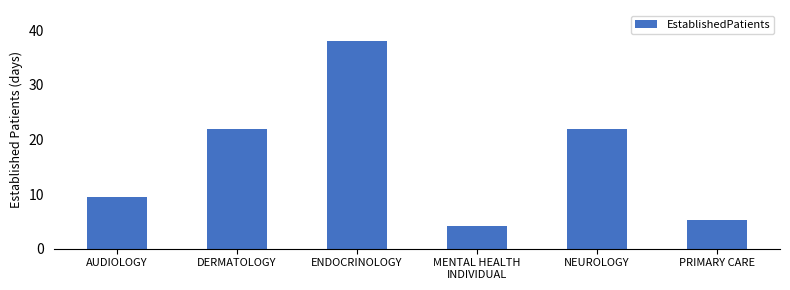

What is the ratio of the value at ENDOCRINOLOGY to the value at PRIMARY CARE?

7.2